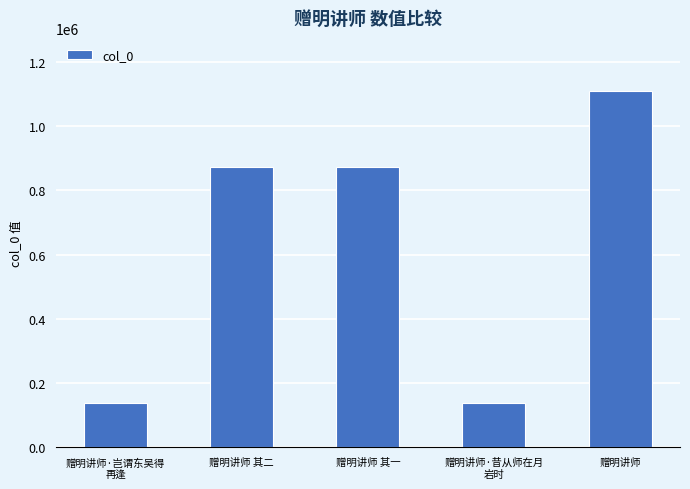

What is the value of the 1st bar from the left?

136884